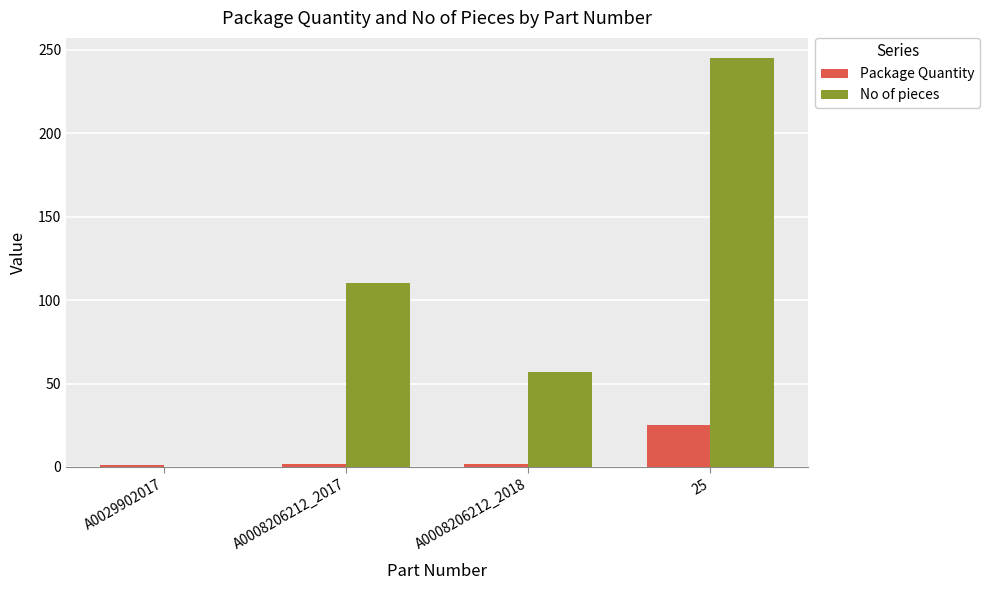

Is the value of No of pieces at A0008206212_2018 greater than the value of Package Quantity at A0029902017?

Yes